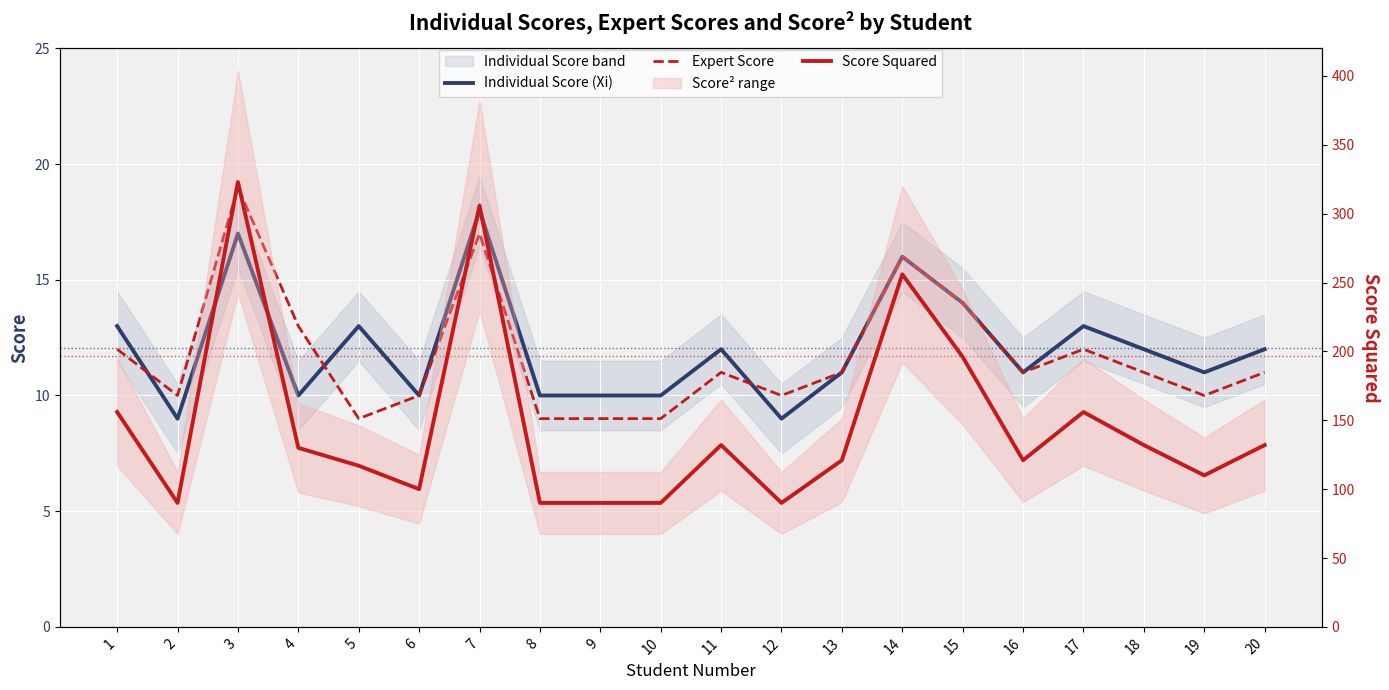

At which category does Individual Score (Xi) reach its first local valley?

2